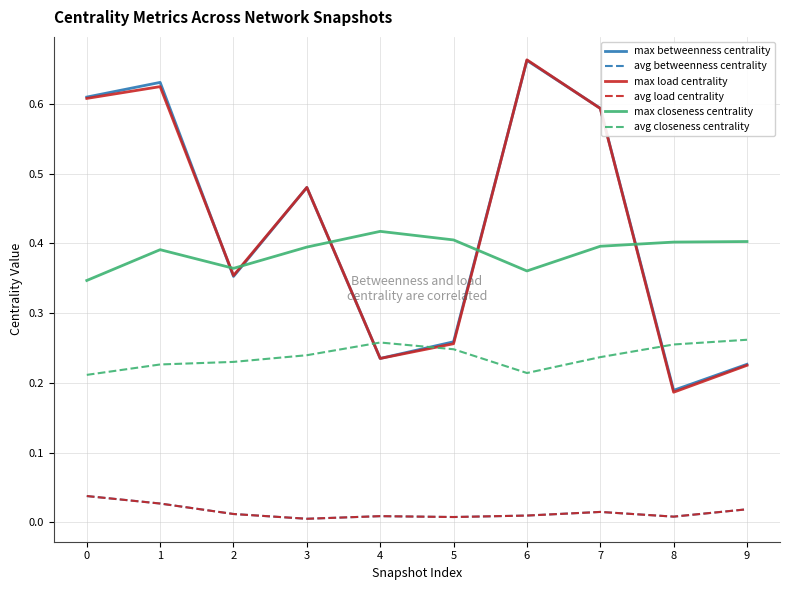

Is this an area chart (filled region under the line)?

No